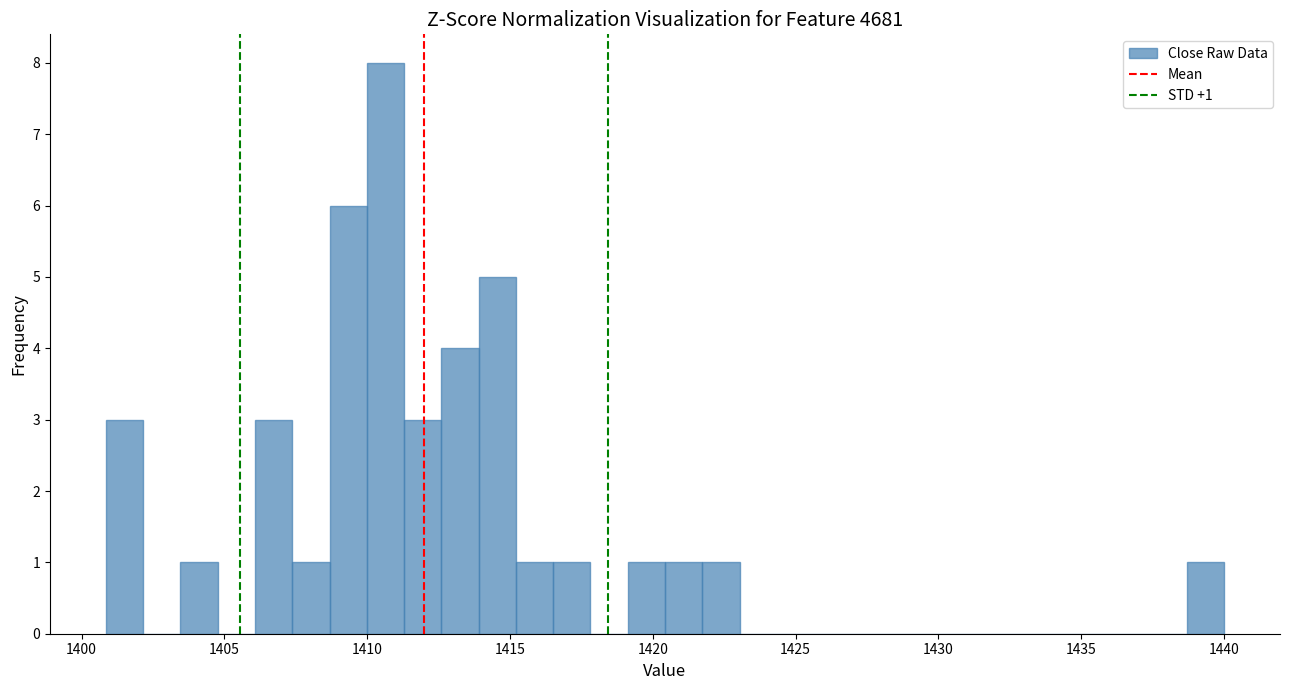

Around what value on the x-axis is the tallest bar? Give the approximate position of its centre, as read against the axis.

1410.5